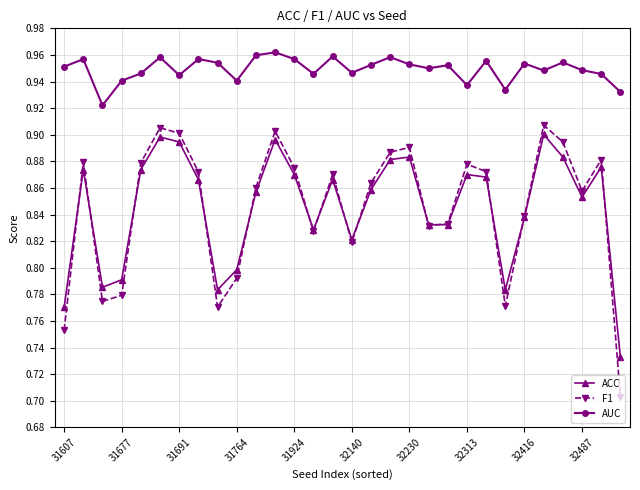

Which series has the widest spread of values?

F1